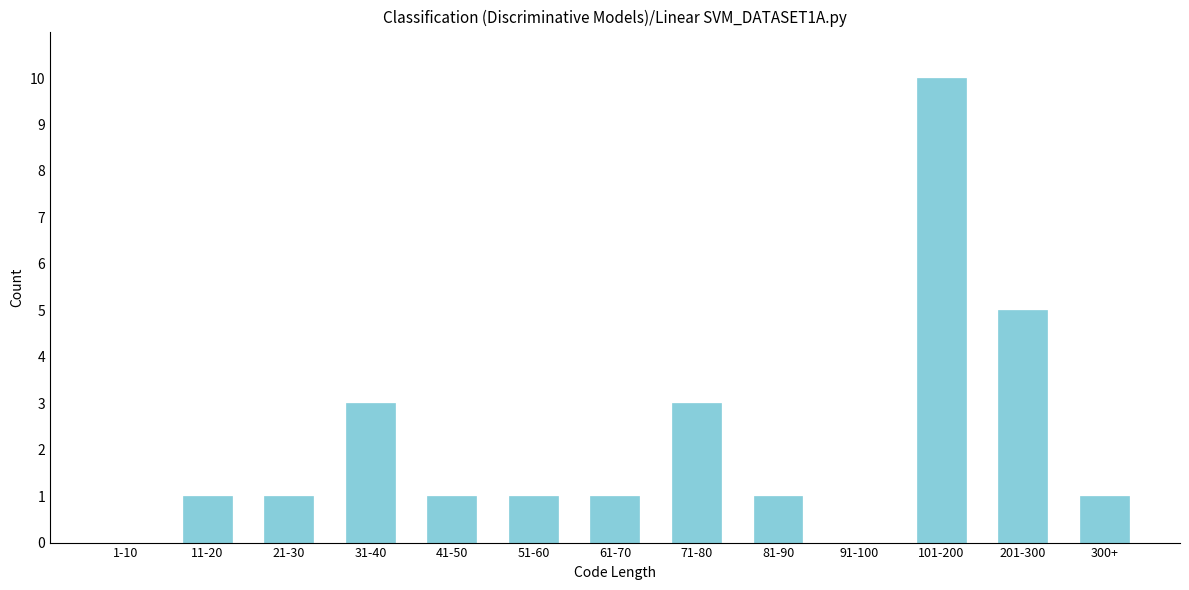

Reading left to right, transcribe all the data shown in this chart.

1-10=0	11-20=1	21-30=1	31-40=3	41-50=1	51-60=1	61-70=1	71-80=3	81-90=1	91-100=0	101-200=10	201-300=5	300+=1